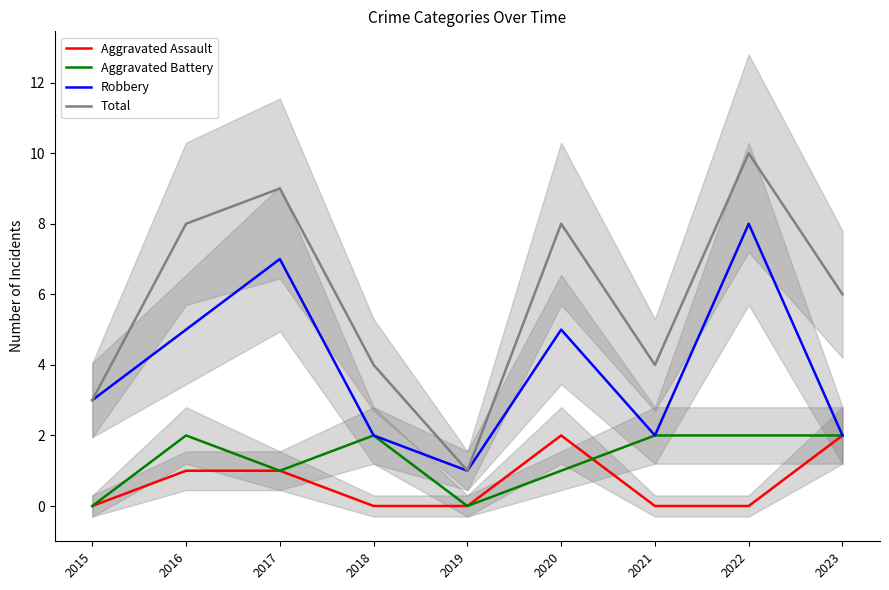

How many values in the Aggravated Assault series exceed 0?

4